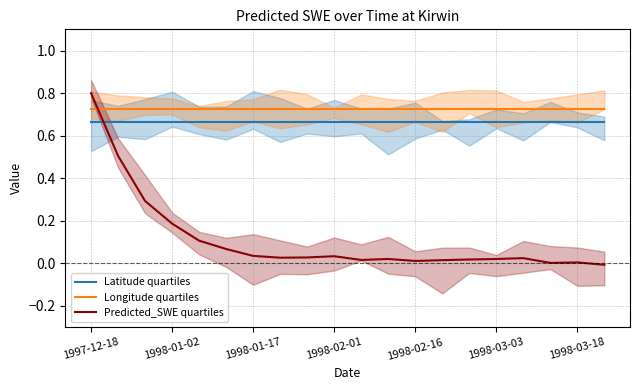

The Longitude quartiles series shows 0.3 at 1998-03-18. True or false?

False